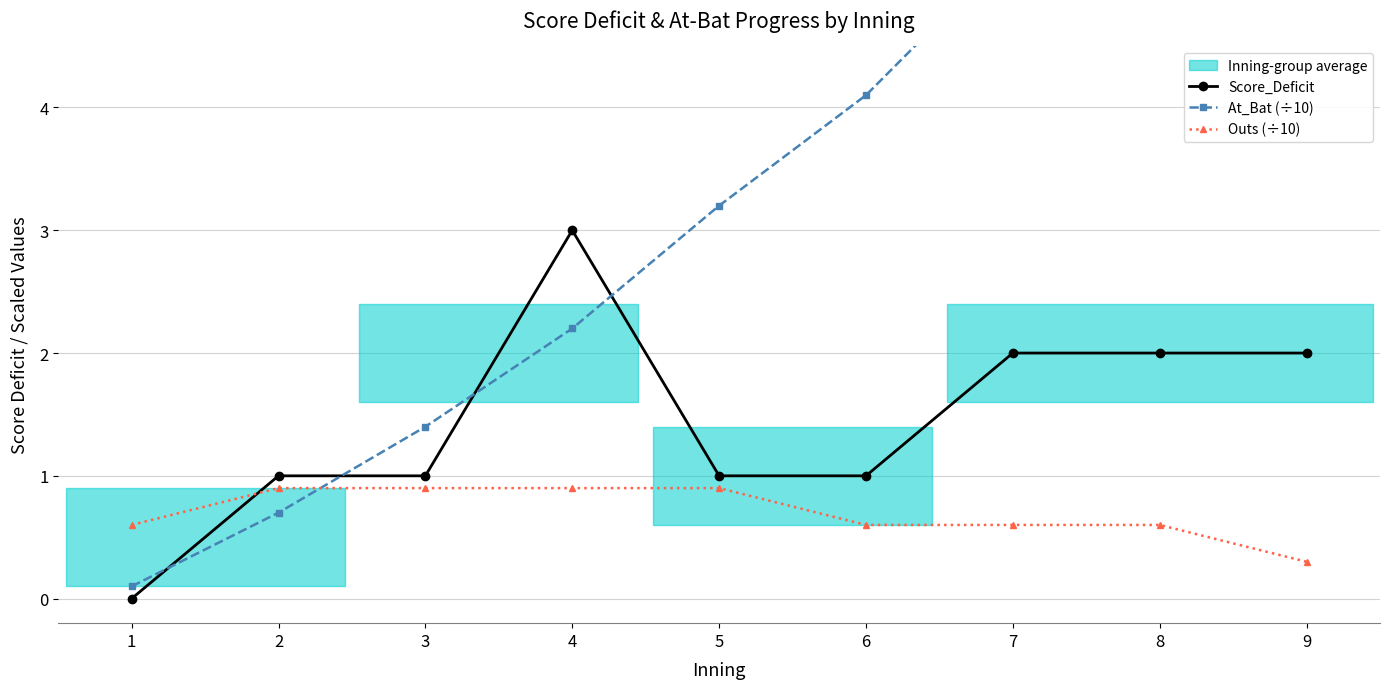

What is the sum of the Score_Deficit values at 5 and 8?

3.0